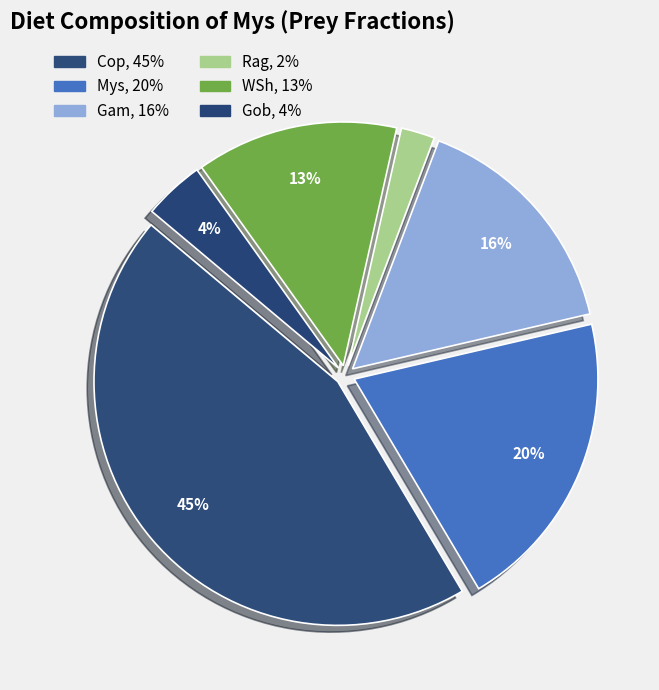

Is there any slice that represents more than half of the pie?

No